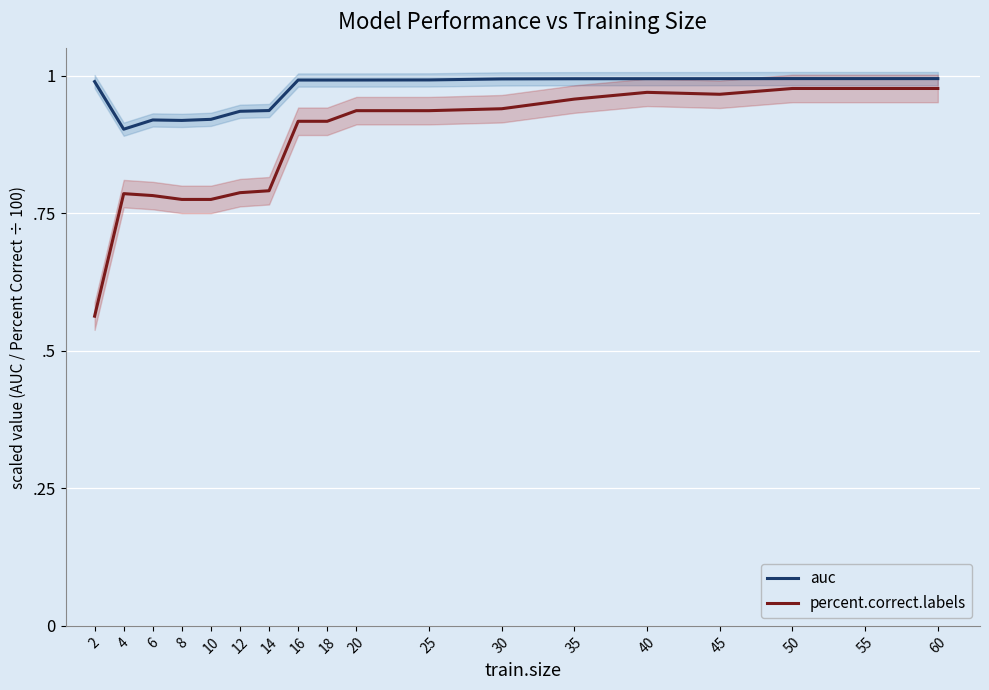

True or false: auc has more than 0 interior local peaks.

True